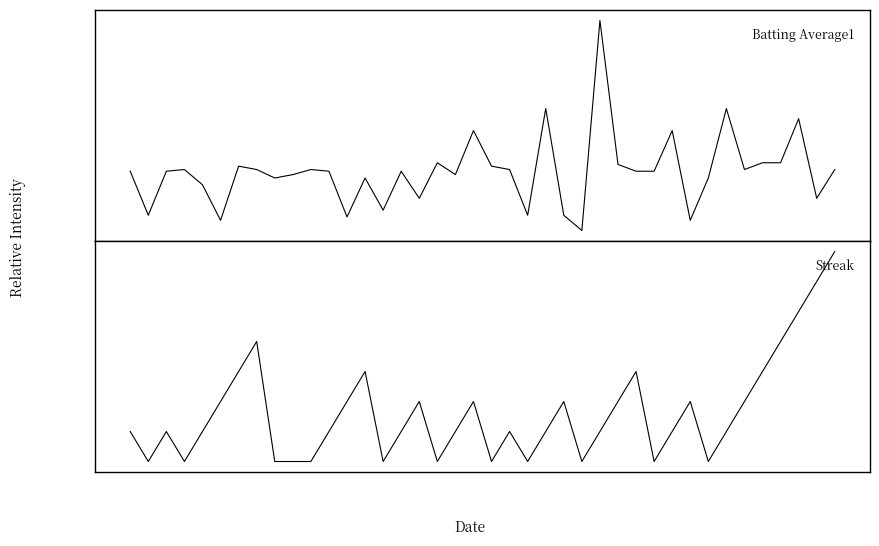

Between 38 and 32, which is larger?

32